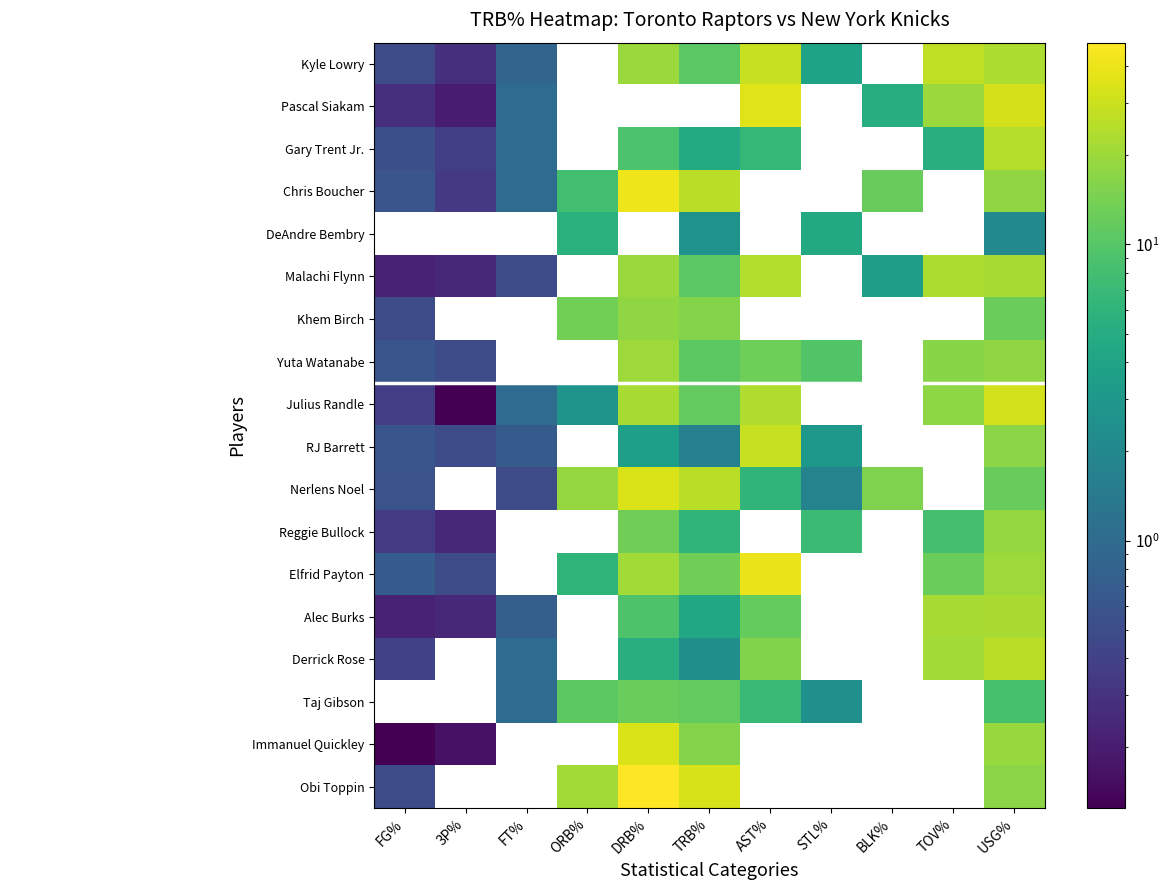

How many data points in Elfrid Payton are less than 13?

4